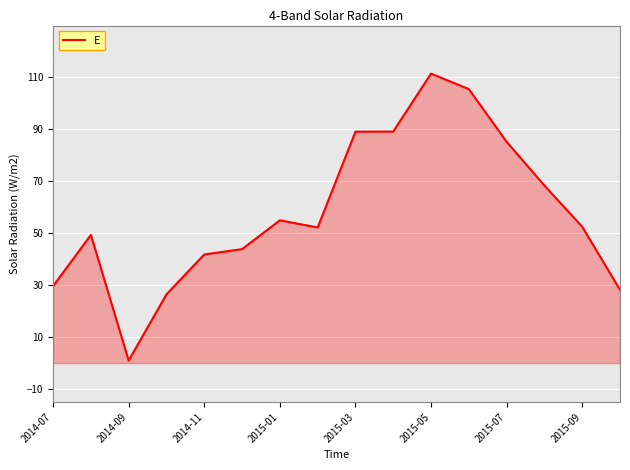

What is the difference between the maximum and minimum values?

110.5